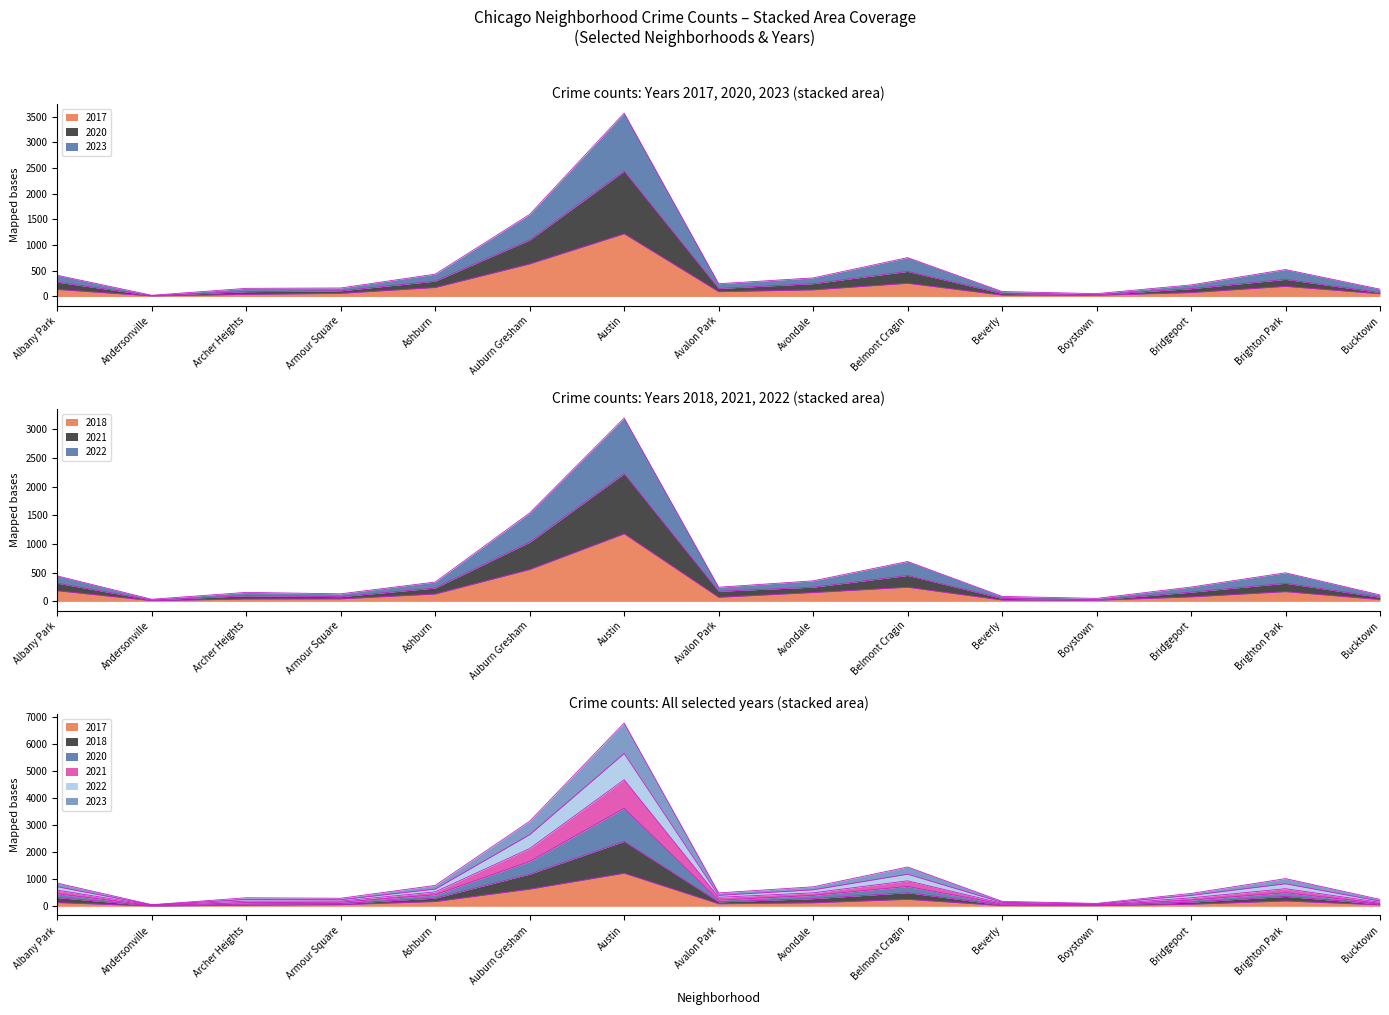

True or false: 2020 and 2017 intersect in this chart.

False